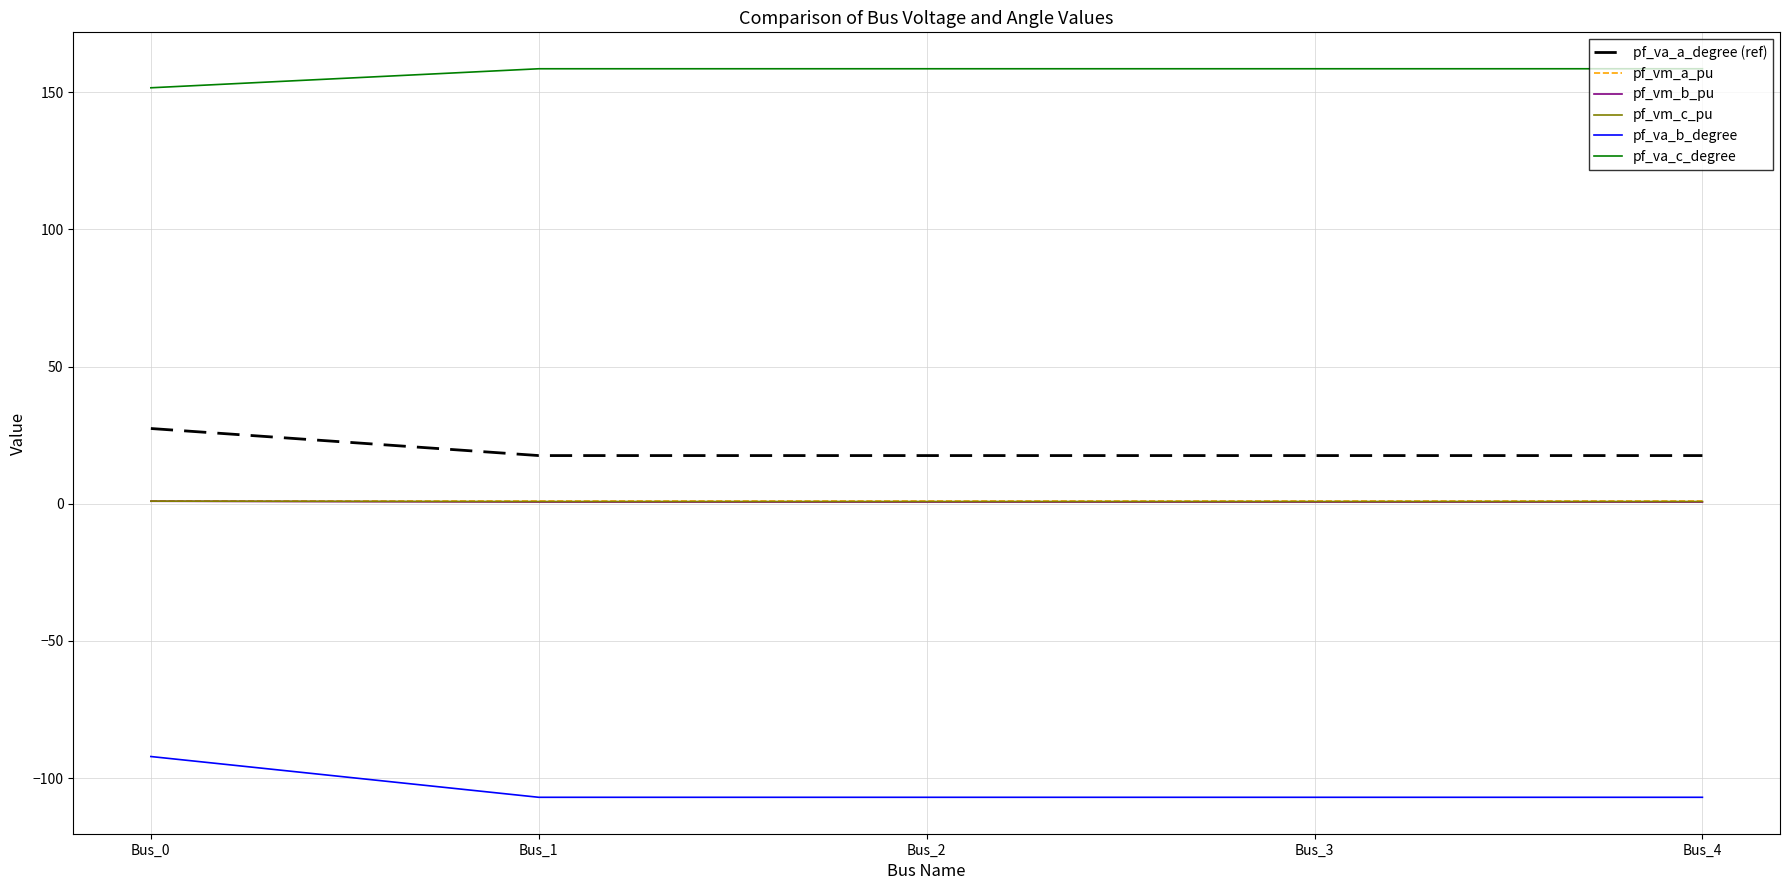

True or false: pf_va_c_degree and pf_va_a_degree (ref) intersect in this chart.

False